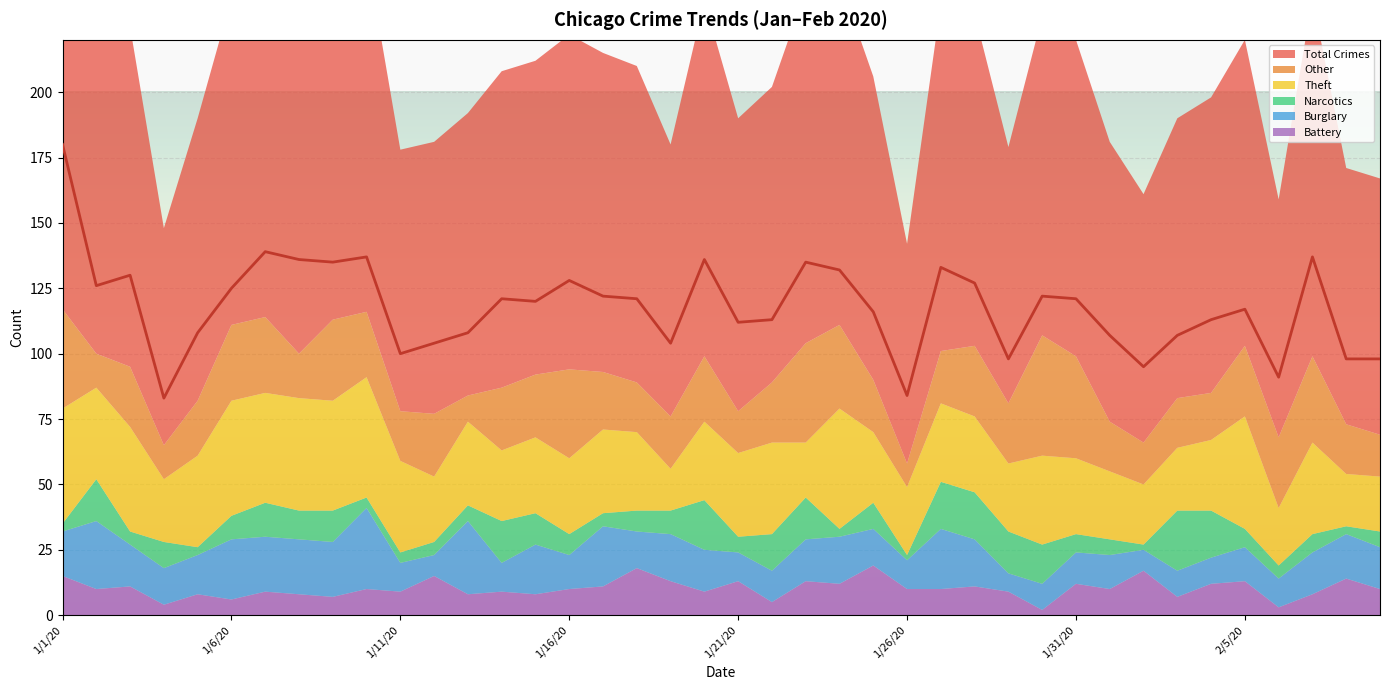

Which series changed the most between 2/1/20 and 2/3/20?

Narcotics